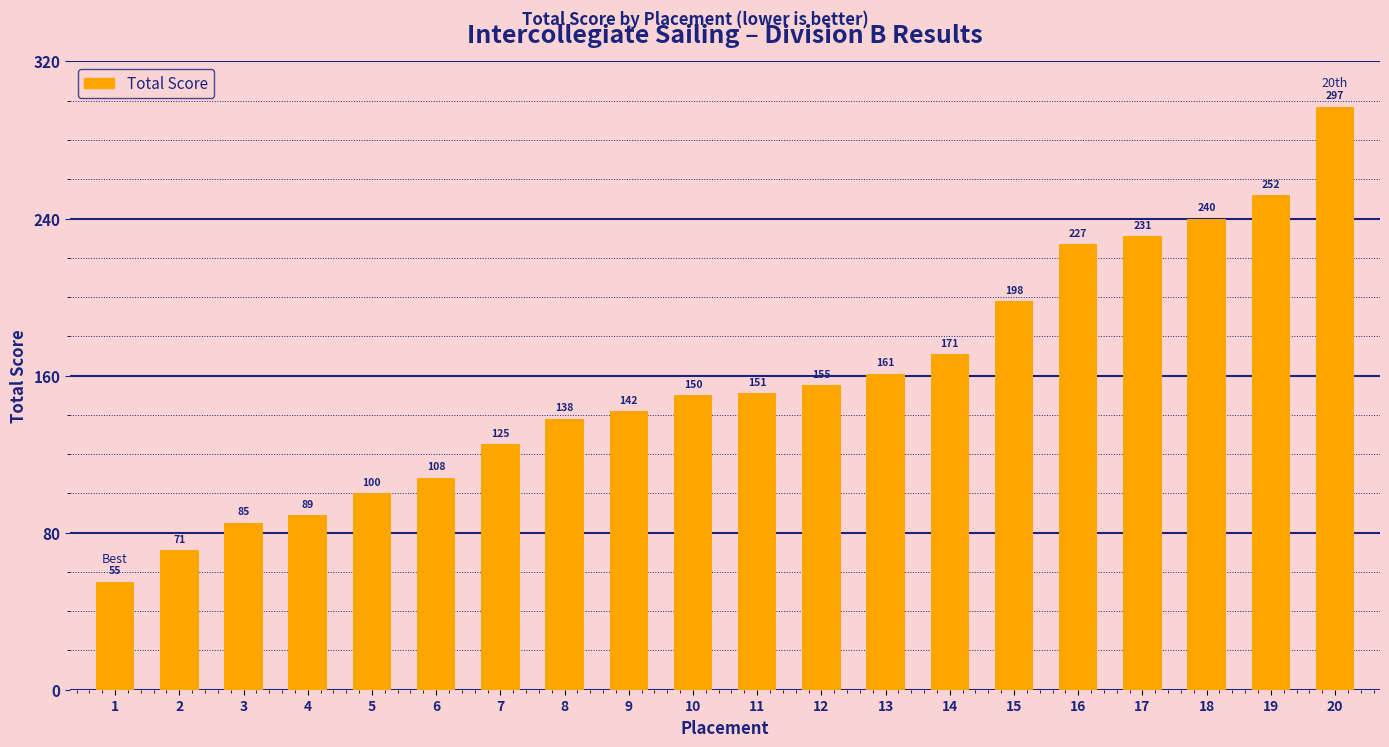

How many data points does each series have?

20